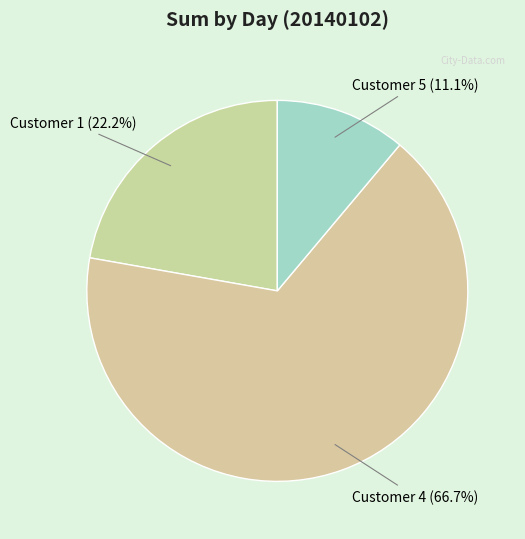

To the nearest percent, what portion does Customer 1 represent?

22%